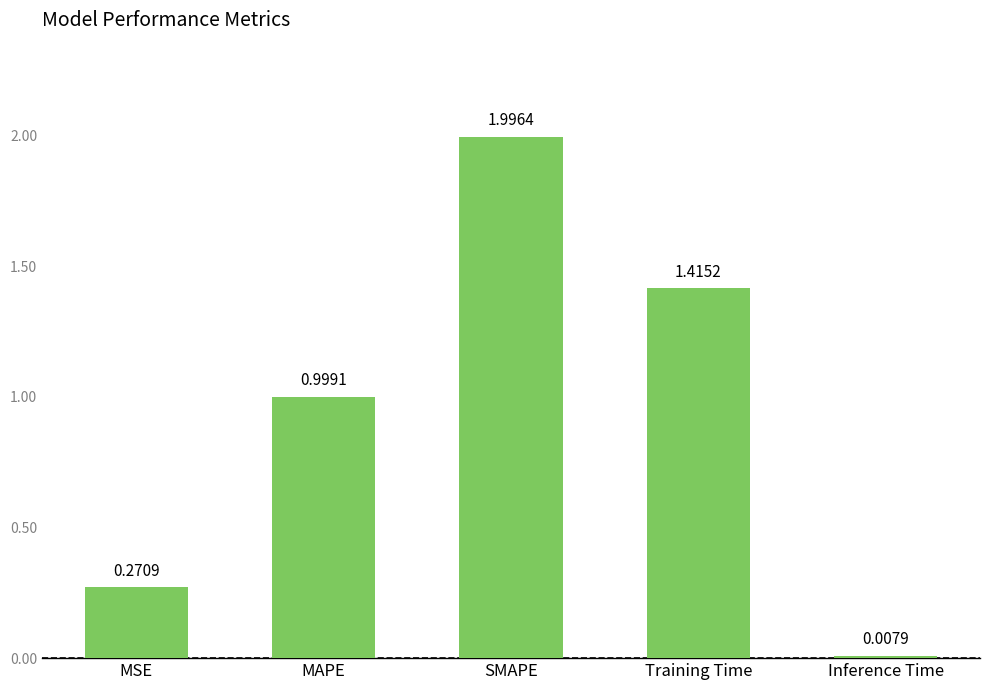

What is the label of the 1st bar from the left?

MSE